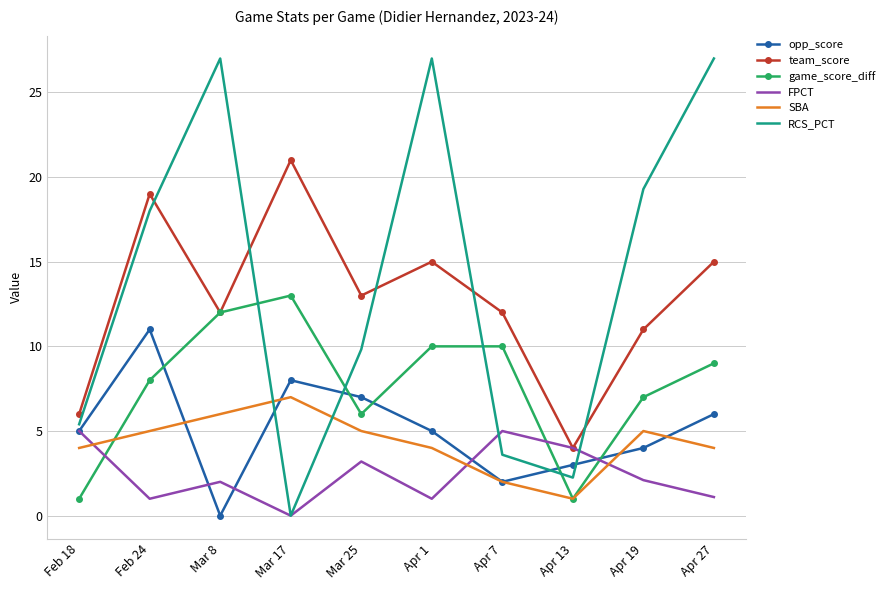

Where does the game_score_diff series first go above 9?

Mar 8